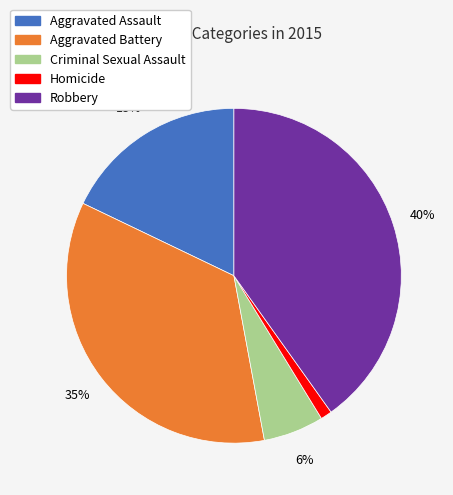

Rank the categories by value from lowest to highest.

Homicide, Criminal Sexual Assault, Aggravated Assault, Aggravated Battery, Robbery